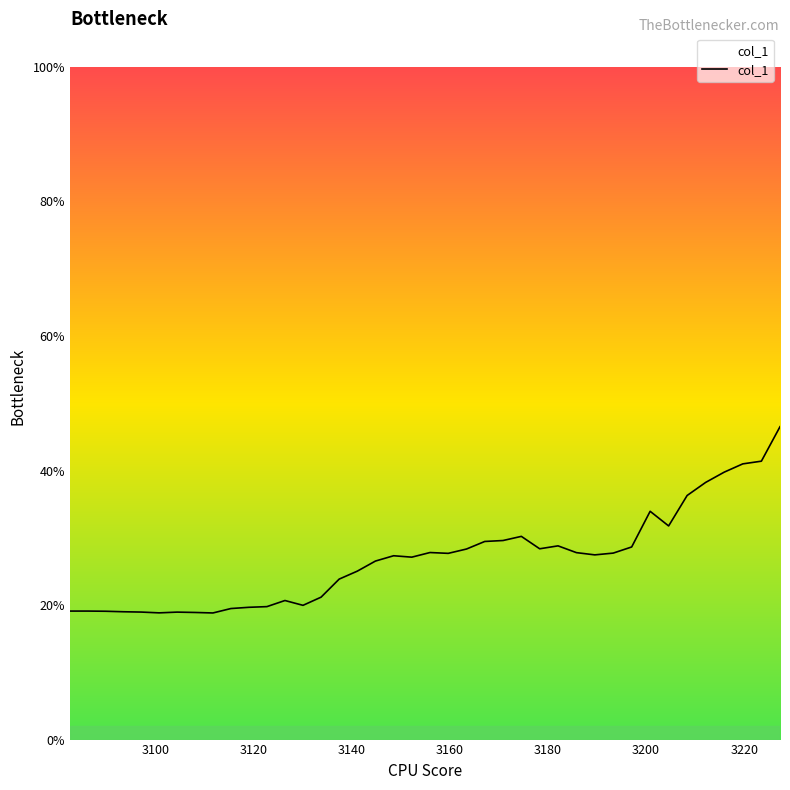

Count the values in the range 0 to 1.

40